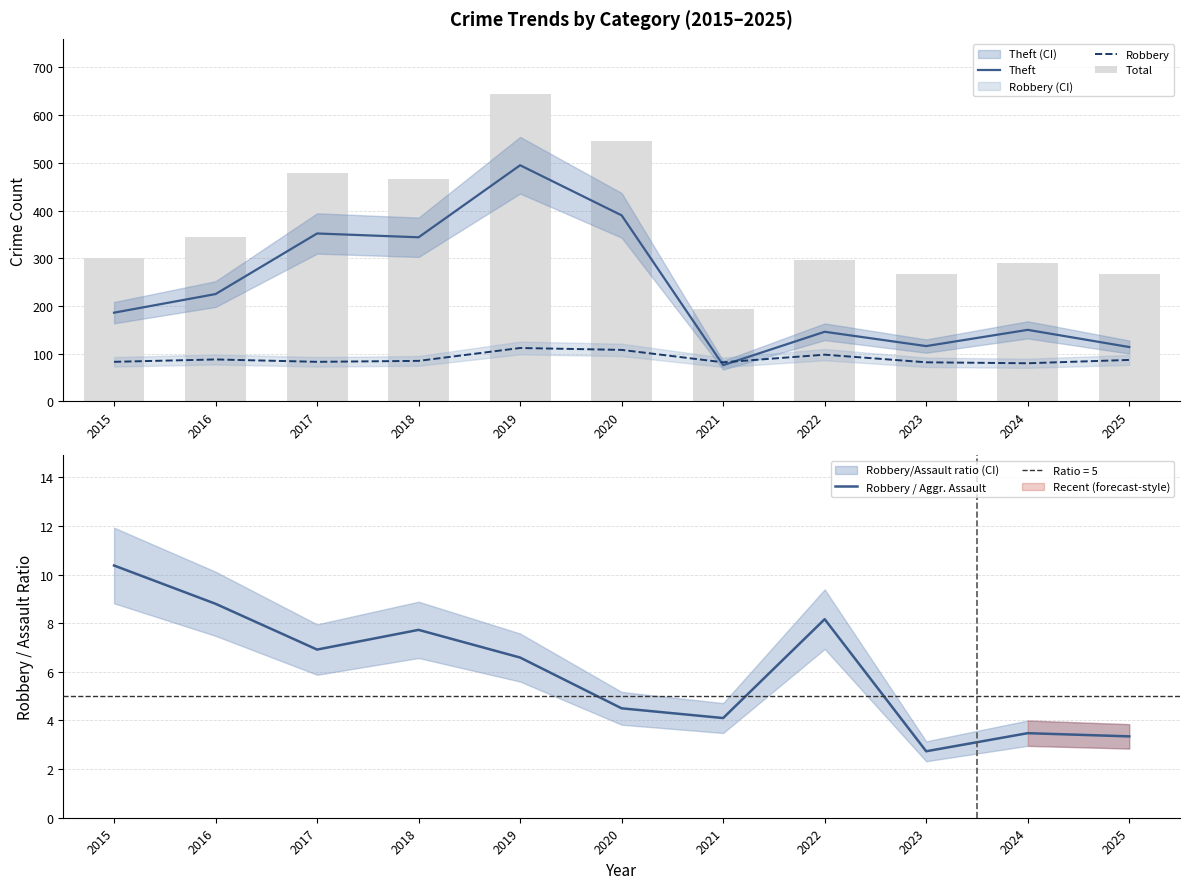

What are all the series names shown in the legend?

Theft, Robbery, Total, Robbery / Aggr. Assault